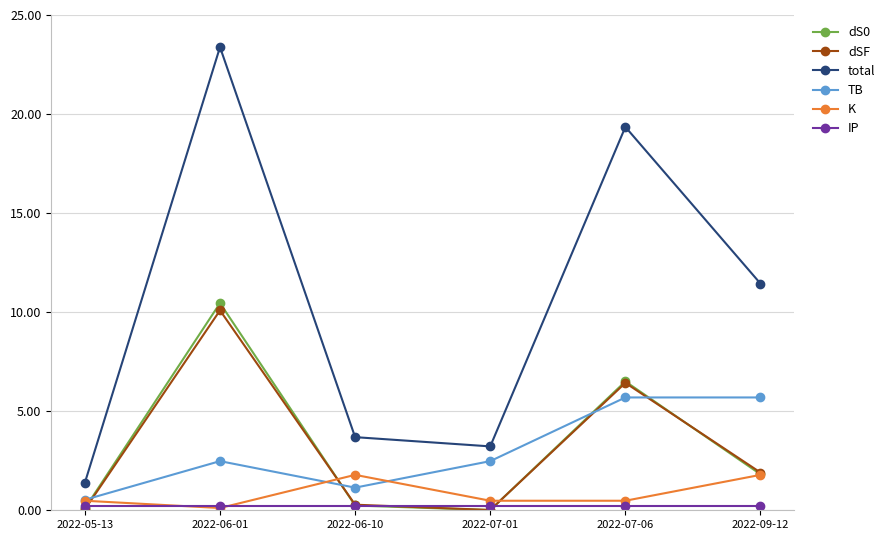

Where is dSF nearest to the value 5?

2022-07-06